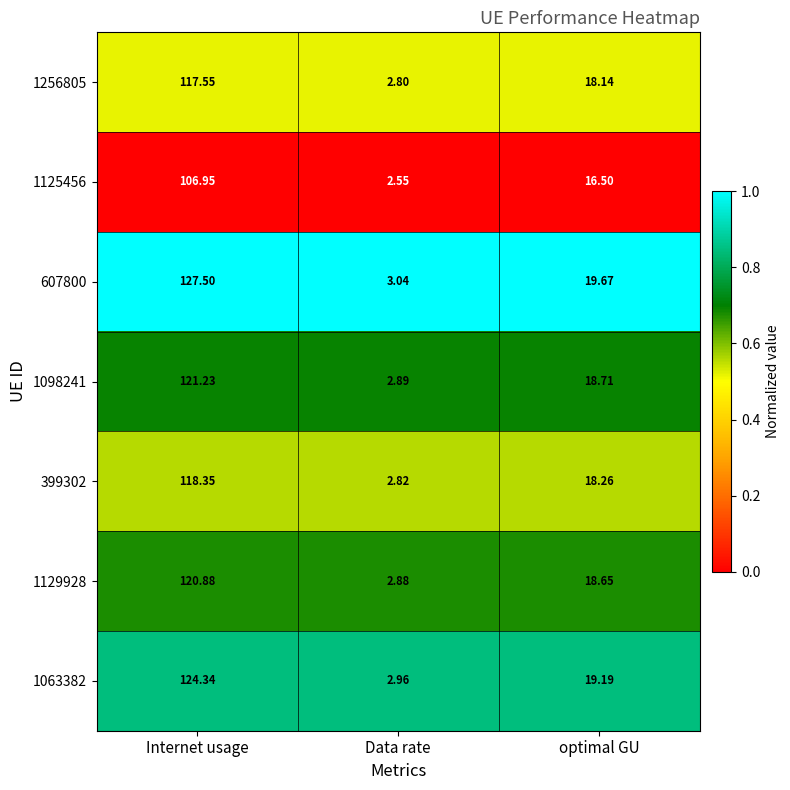

At which category is the sum across all series the highest?

Internet usage